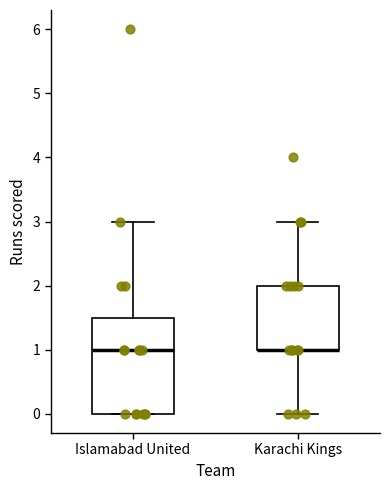

Comparing the boxes themselves (not the whiskers), which one is the tallest?

Islamabad United